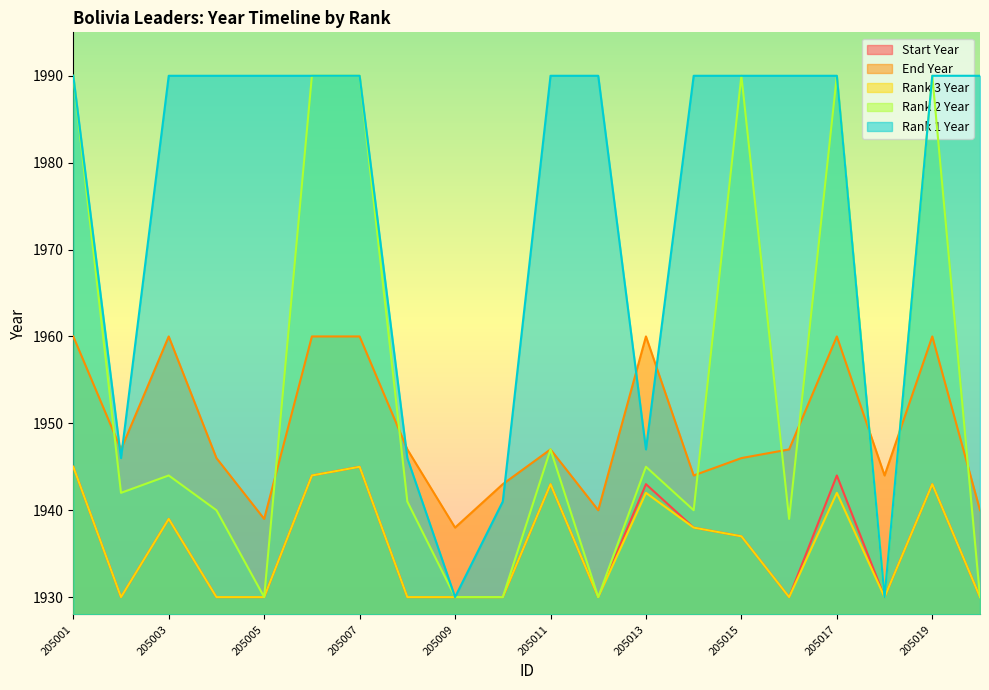

True or false: Rank 3 Year and Start Year intersect in this chart.

False